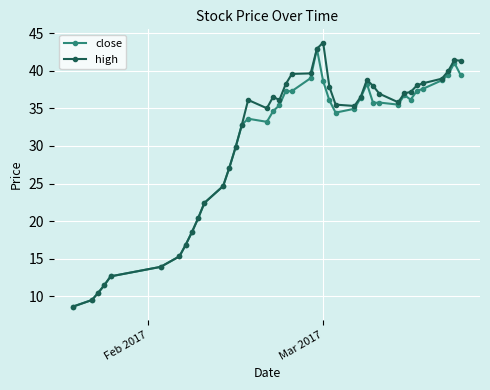

What is the value of the close point at the 31st from the left?

35.8